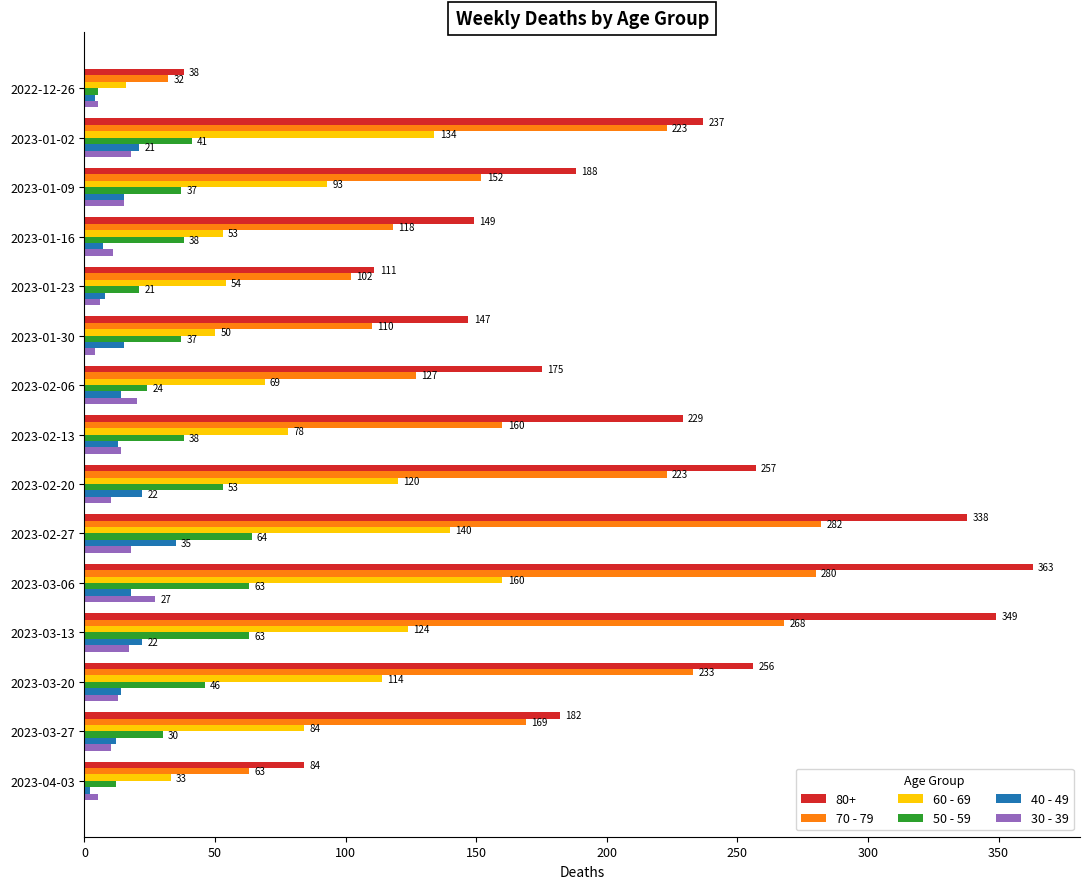

Which category has the highest value in the 60 - 69 series?

2023-03-06